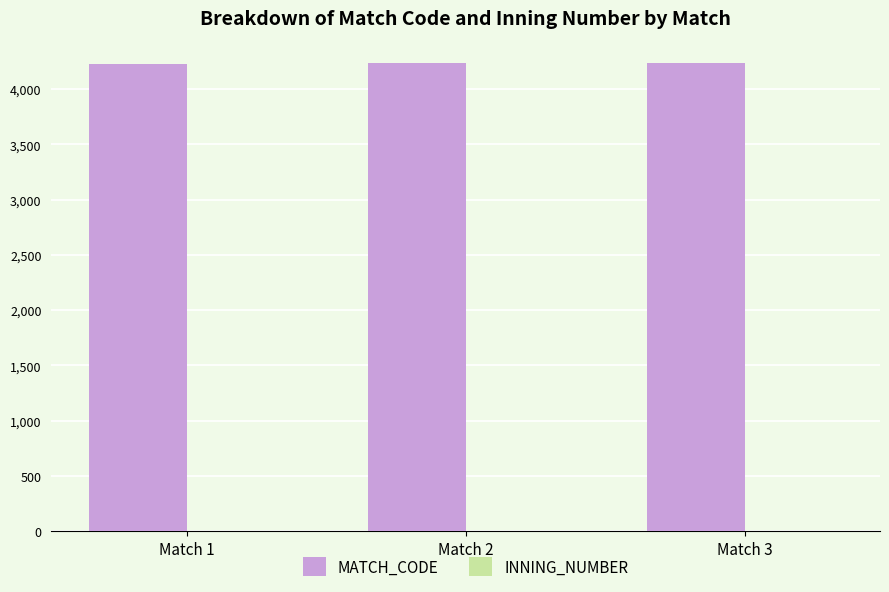

What is the sum of all MATCH_CODE values?

12696